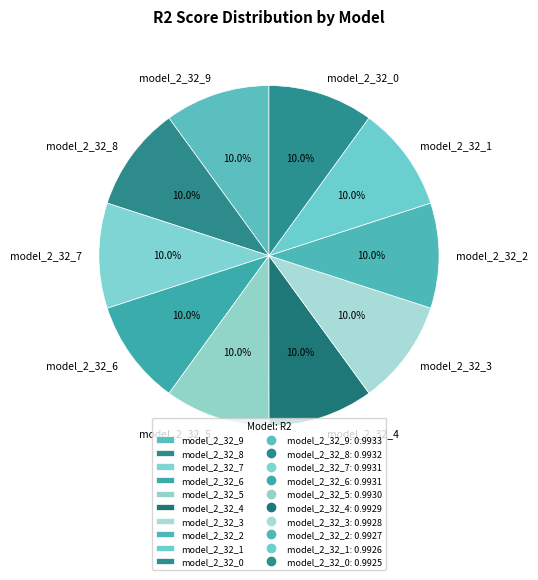

True or false: model_2_32_8 accounts for 10% of the total.

True